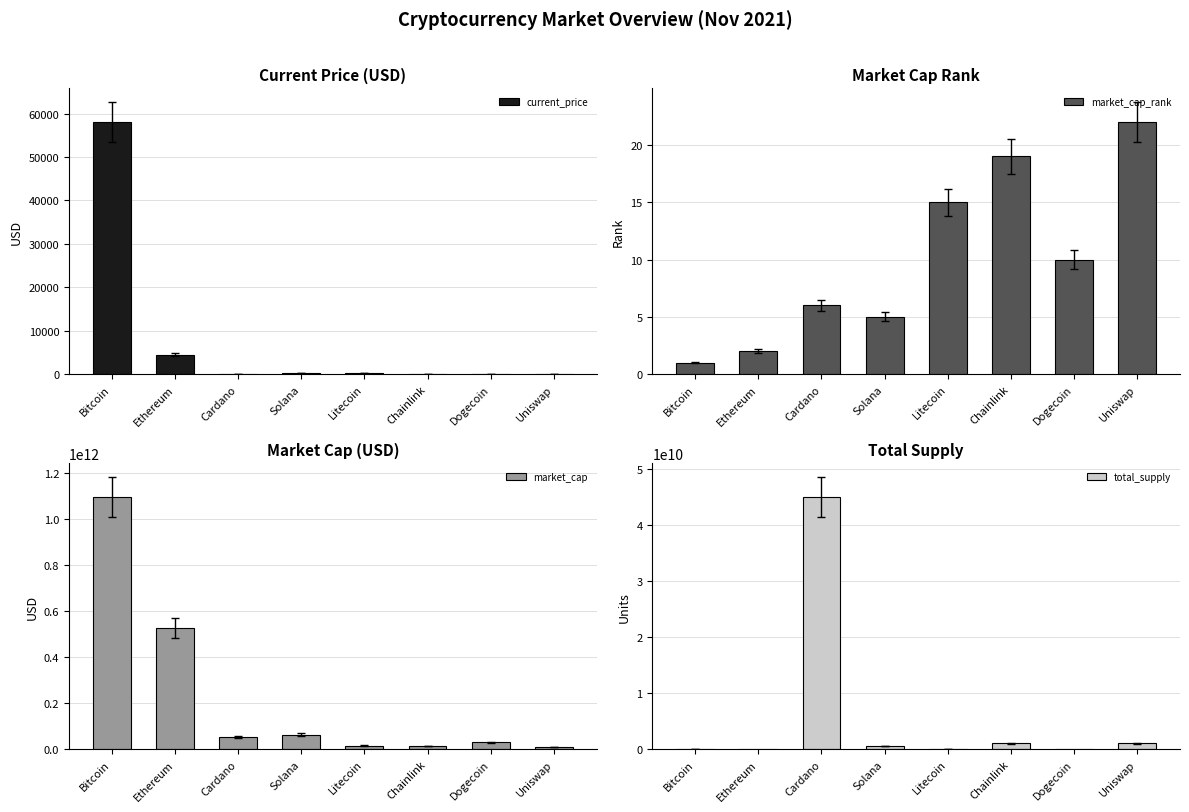

At which category is the sum across all series the highest?

Bitcoin